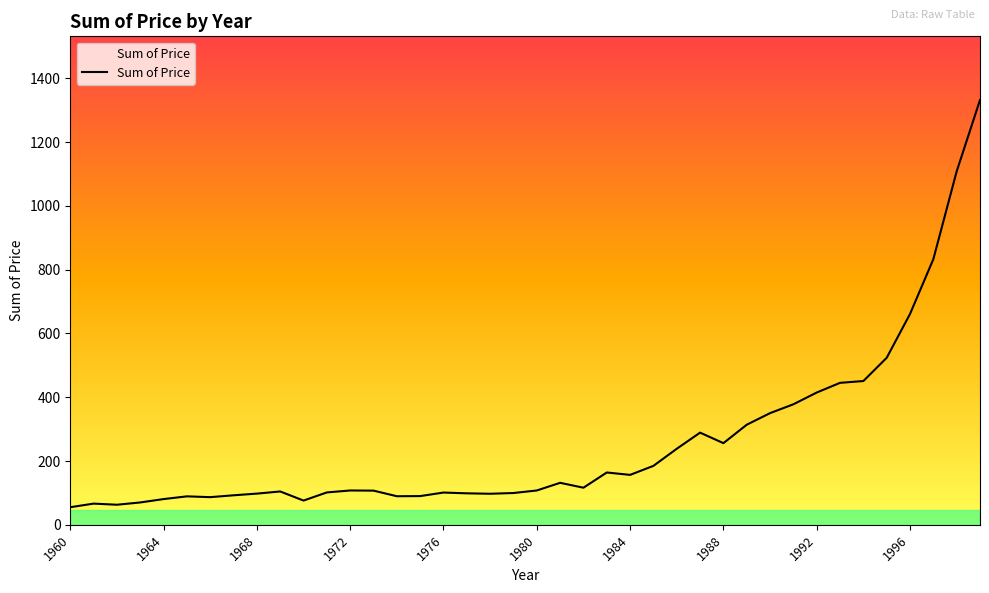

What is the minimum value shown in the chart?

55.2